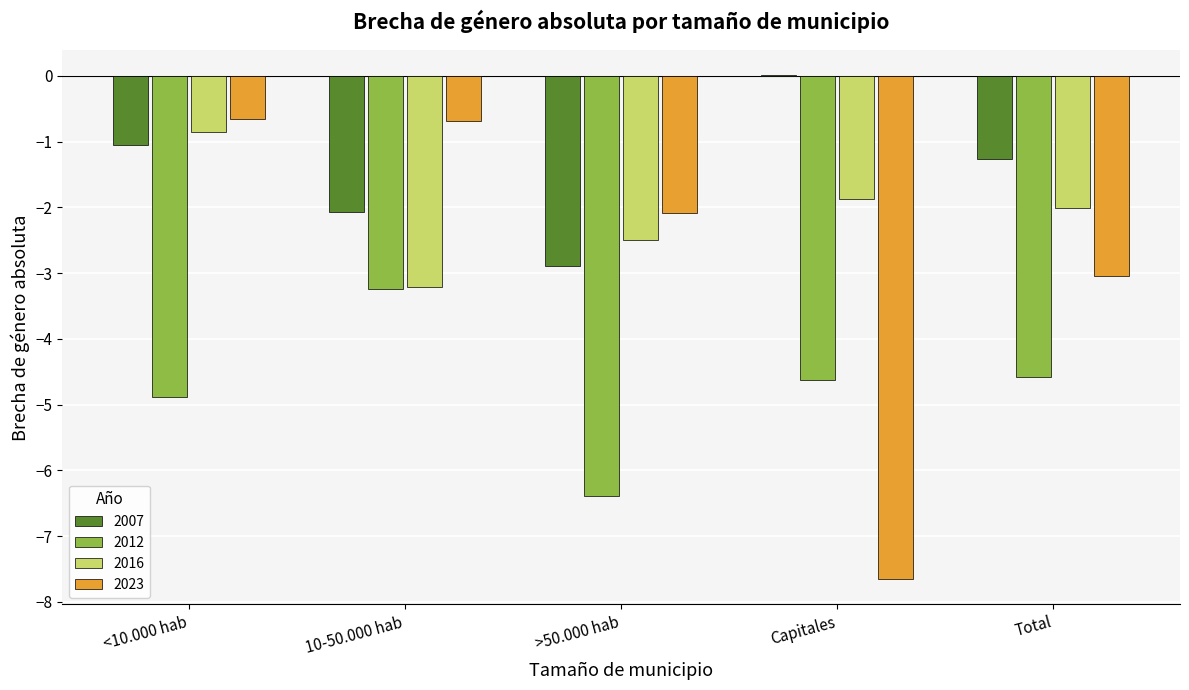

Read the 2007 value at >50.000 hab.

-2.9